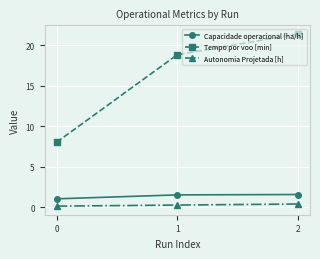

At how many categories does at least one series exceed 13?

2